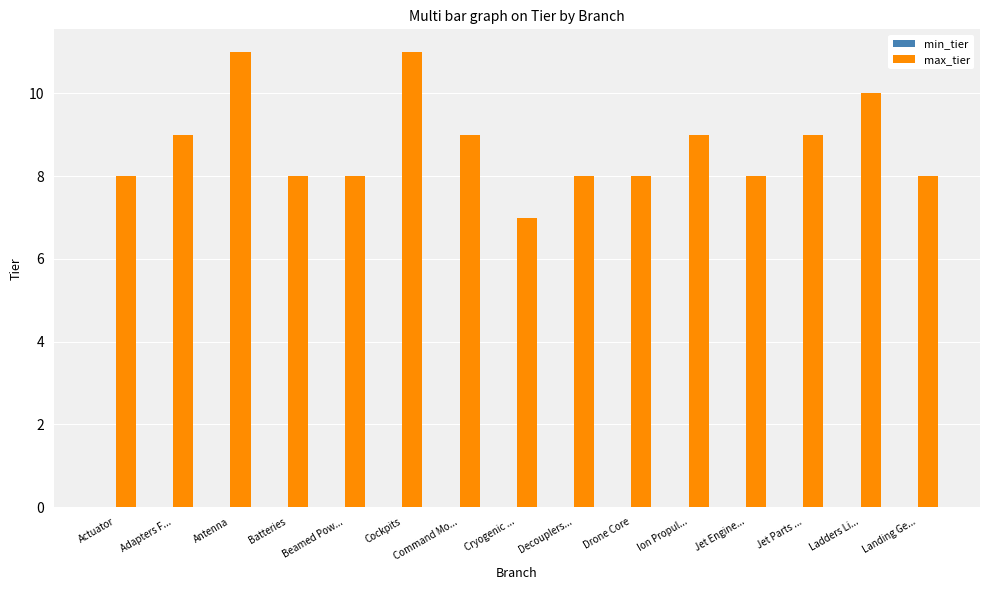

Read the value at Antenna.

11